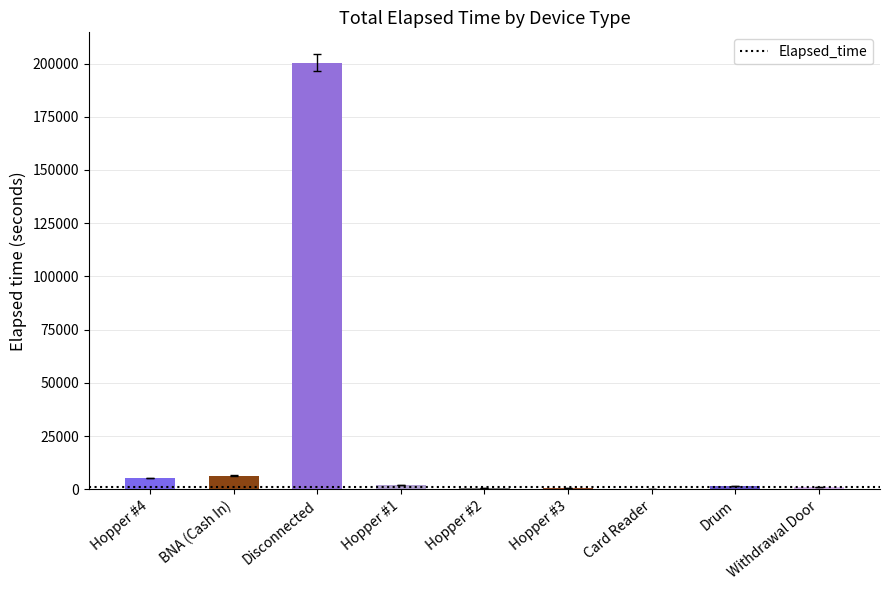

At which category does the chart reach its peak across all series?

Disconnected